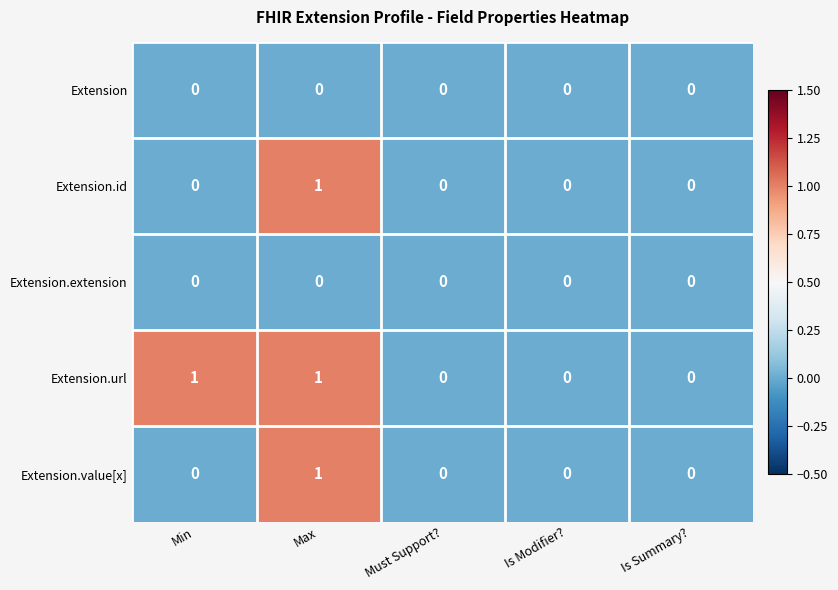

Which series has the largest total across all categories?

Extension.url